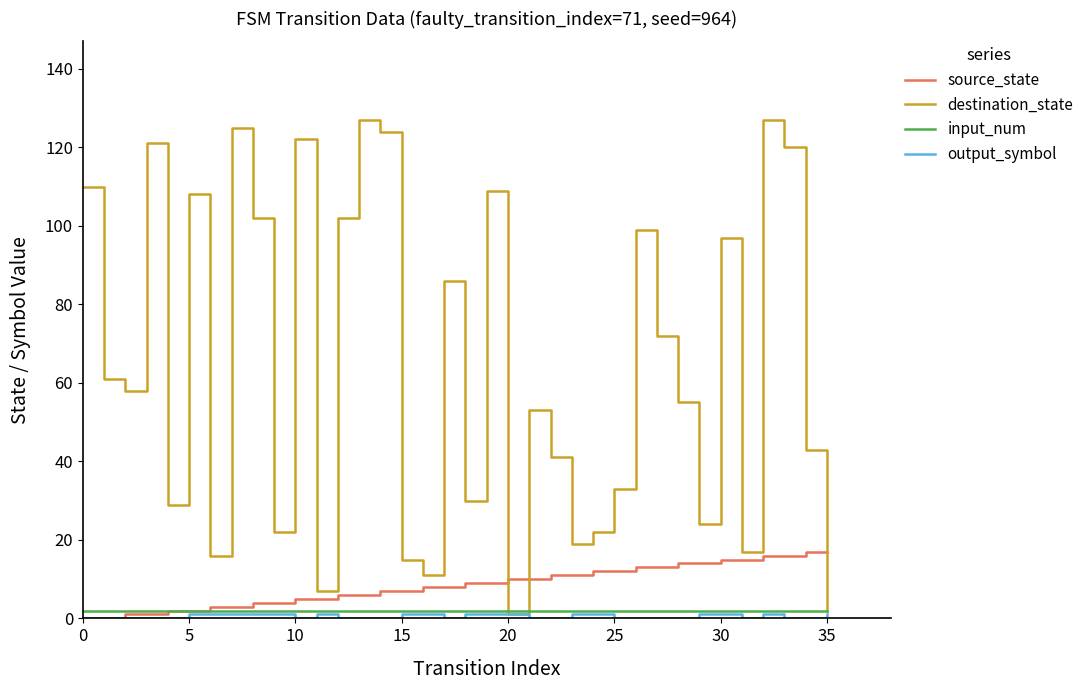

What is the difference between the maximum and minimum values in the destination_state series?

126